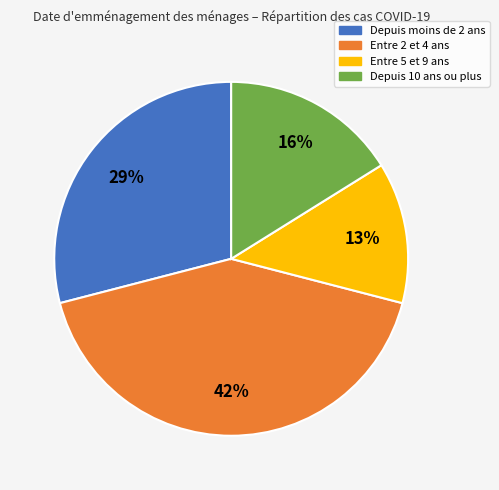

Is there a majority slice in this chart?

No